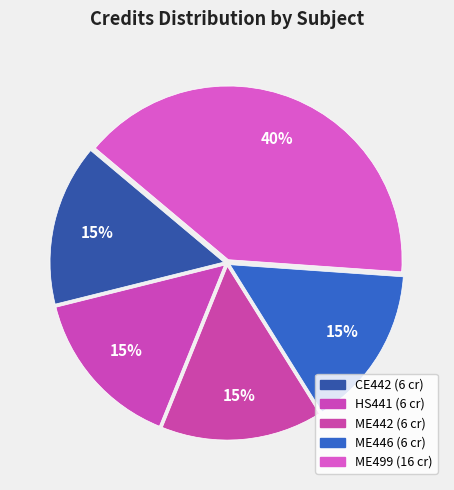

How many segments does this pie chart have?

5